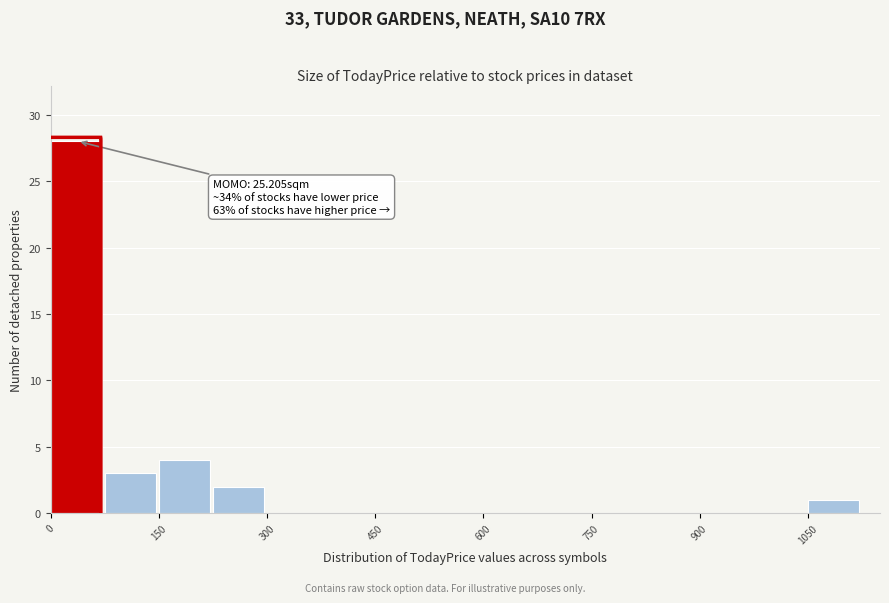

Around what value on the x-axis is the tallest bar? Give the approximate position of its centre, as read against the axis.

40